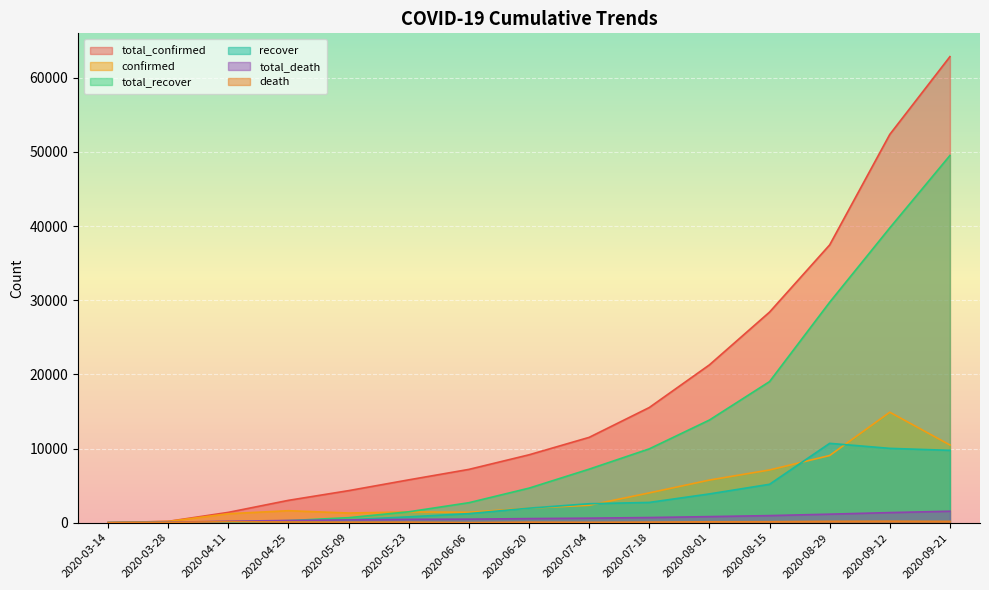

Reading right to left, list all the values displayed in this chart.

total_confirmed: 62831	52353	37456	28395	21280	15531	11508	9156	7191	5780	4326	3019	1397	183	9
total_recover: 49507	39751	29726	19025	13843	9959	7222	4662	2699	1473	680	284	79	37	8
total_death: 1550	1366	1154	960	824	699	615	557	480	456	378	303	200	59	7
confirmed: 10478	14897	9061	7115	5749	4023	2352	1965	1411	1454	1307	1622	1214	174	9
recover: 9756	10025	10701	5182	3884	2737	2560	1963	1226	793	396	205	42	29	8
death: 184	212	194	136	125	84	58	77	24	78	75	103	141	52	7